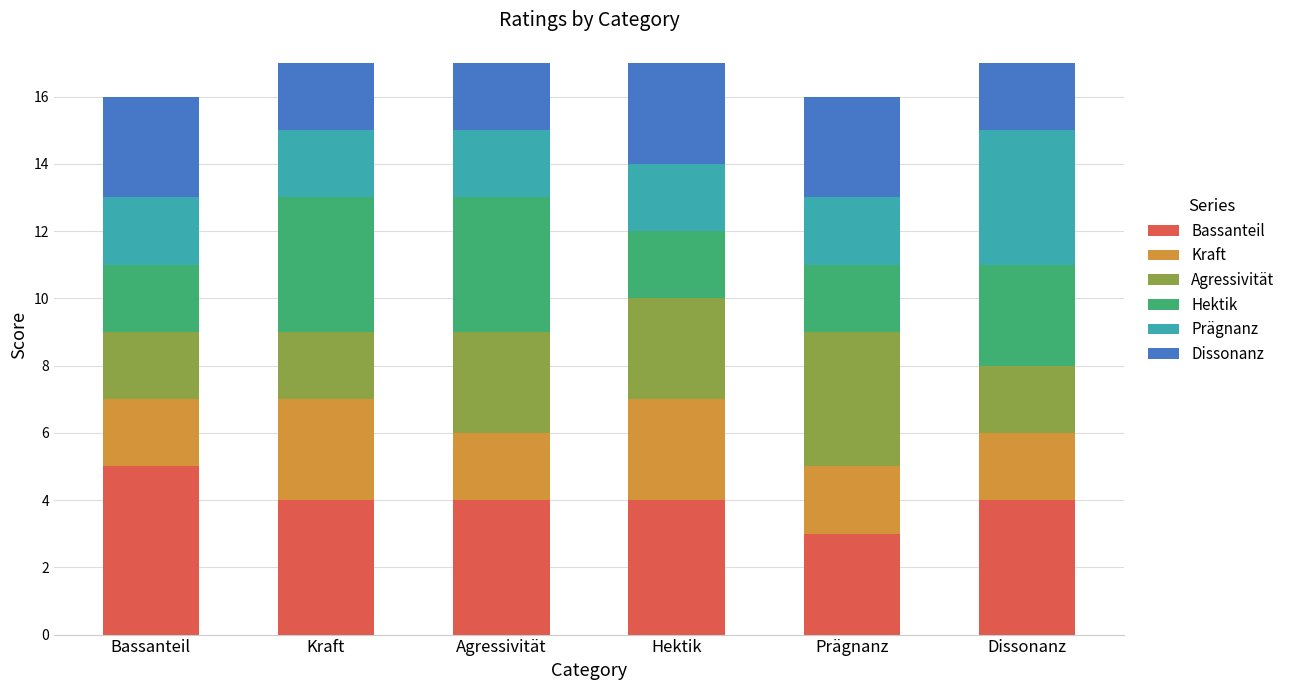

What is the sum of all Bassanteil values?

24